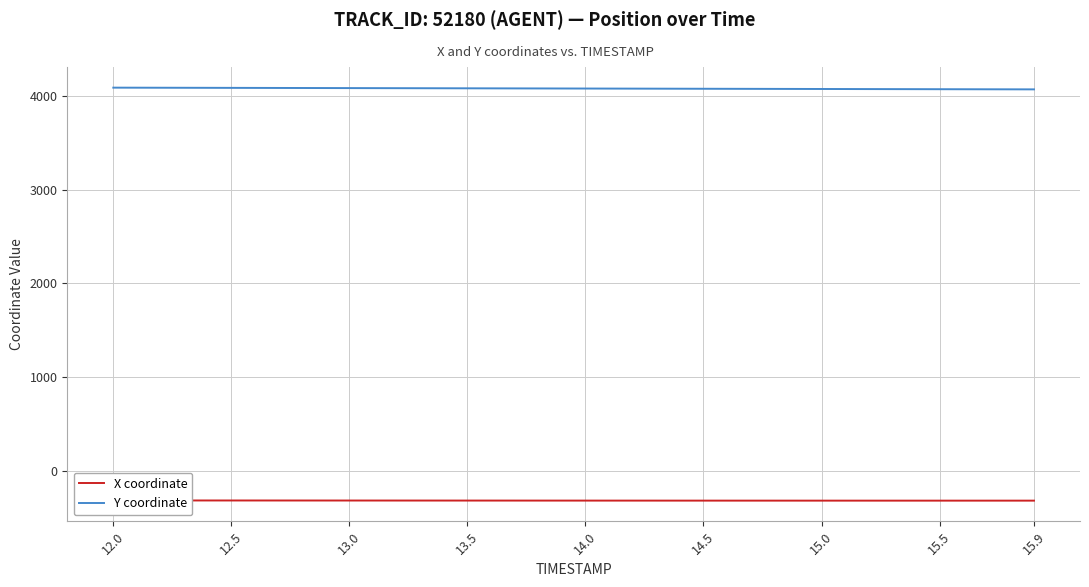

Which series has the widest spread of values?

Y coordinate